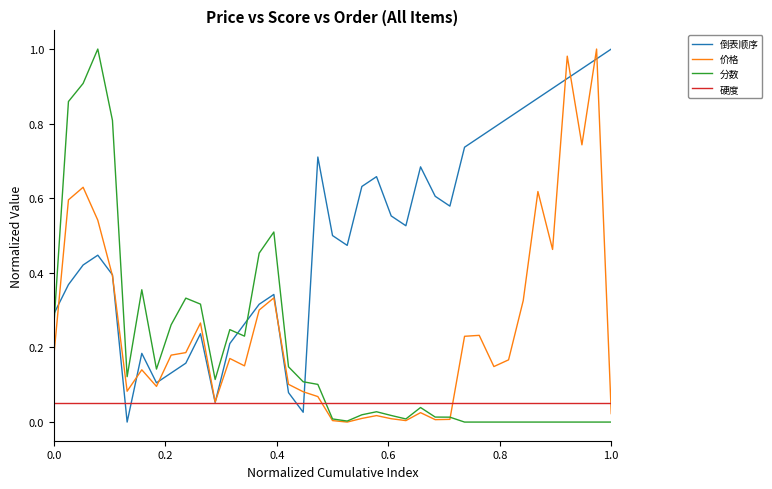

How many times do 倒表顺序 and 分数 cross each other?

4